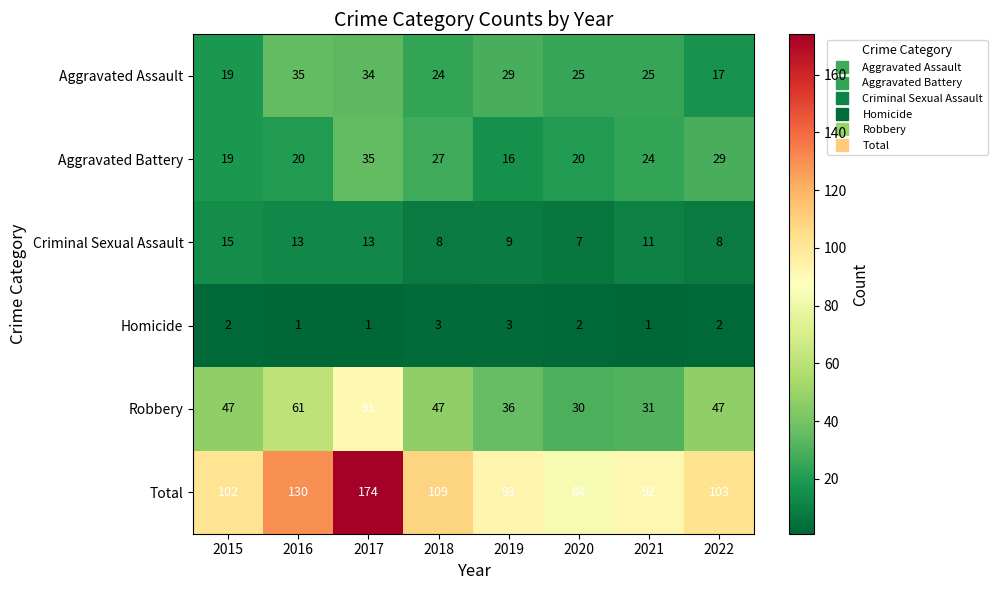

What is the total value across all series at 2019?

186